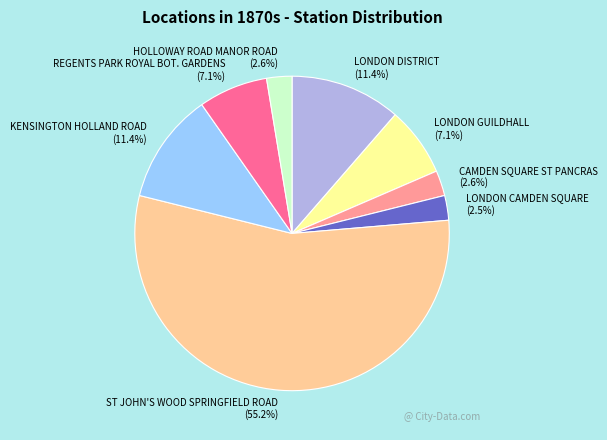

How many segments does this pie chart have?

8